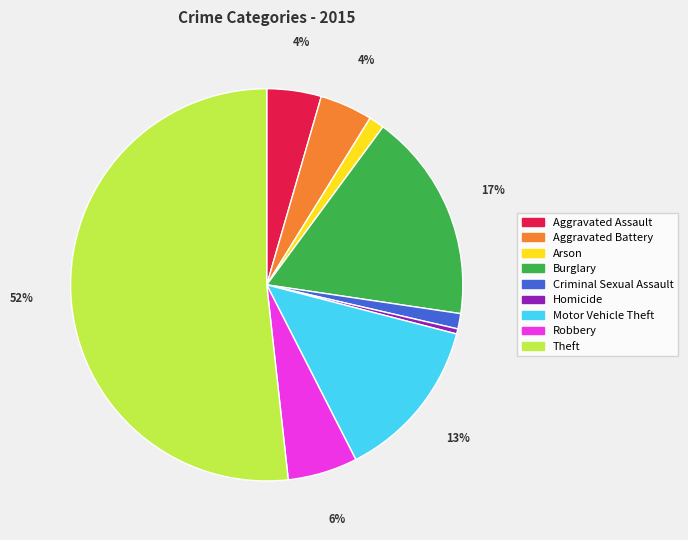

Is there a majority slice in this chart?

Yes